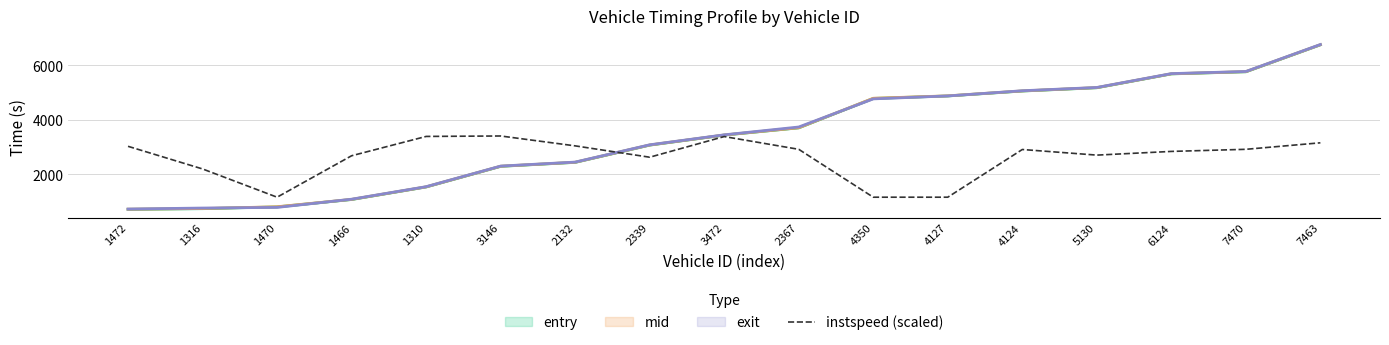

At which category does the data reach its first local valley?

1470